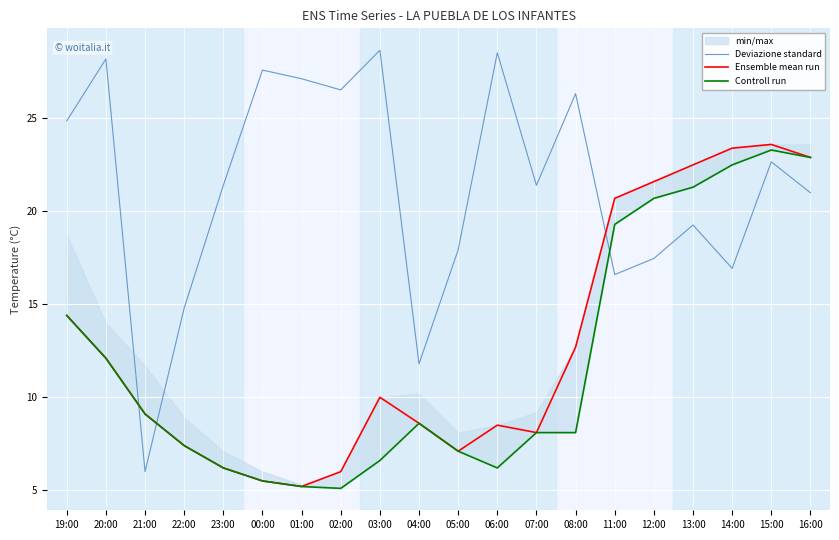

What is the sum of the Ensemble mean run values at 12:00 and 03:00?

31.6